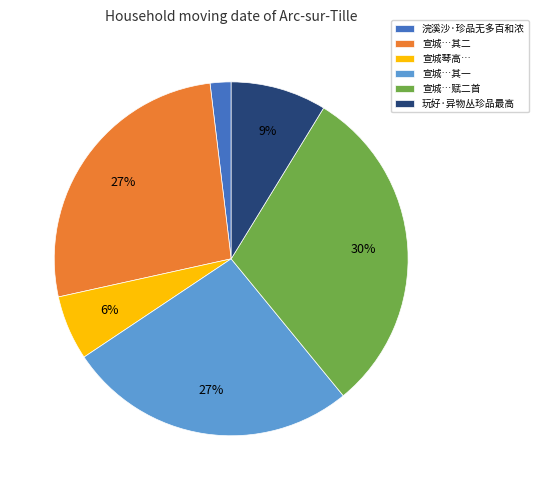

Is the sum of 宣城…其二 and 宣城…赋二首 greater than half?

Yes